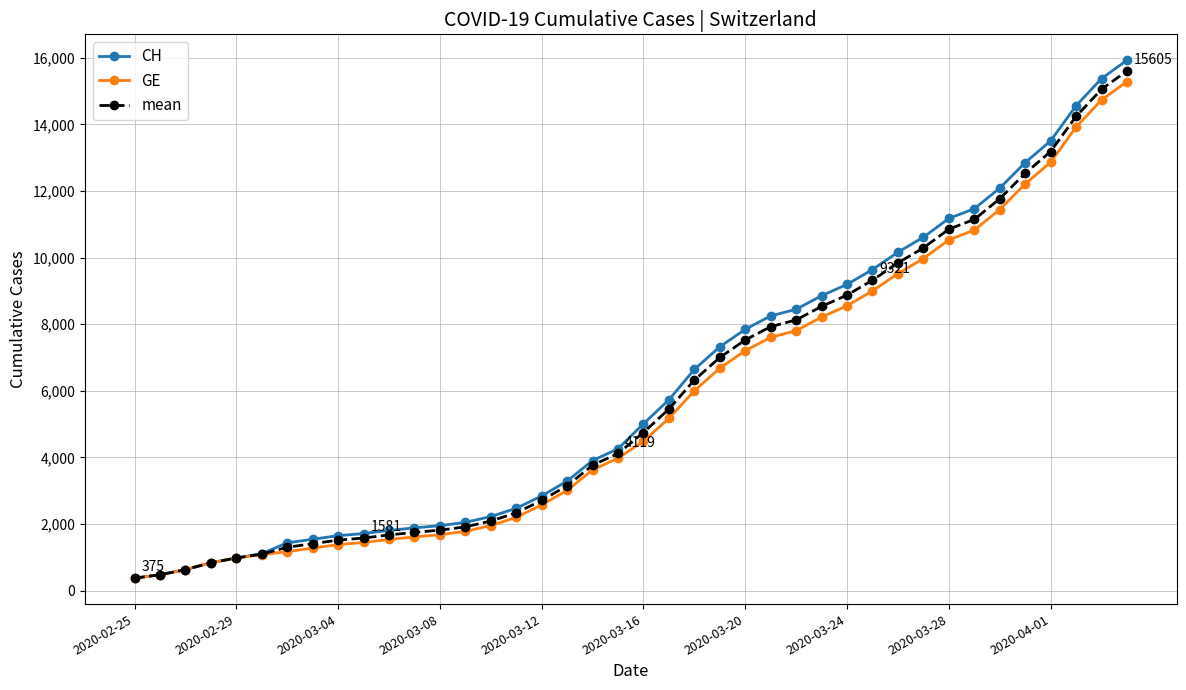

Count the number of data series in this chart.

3